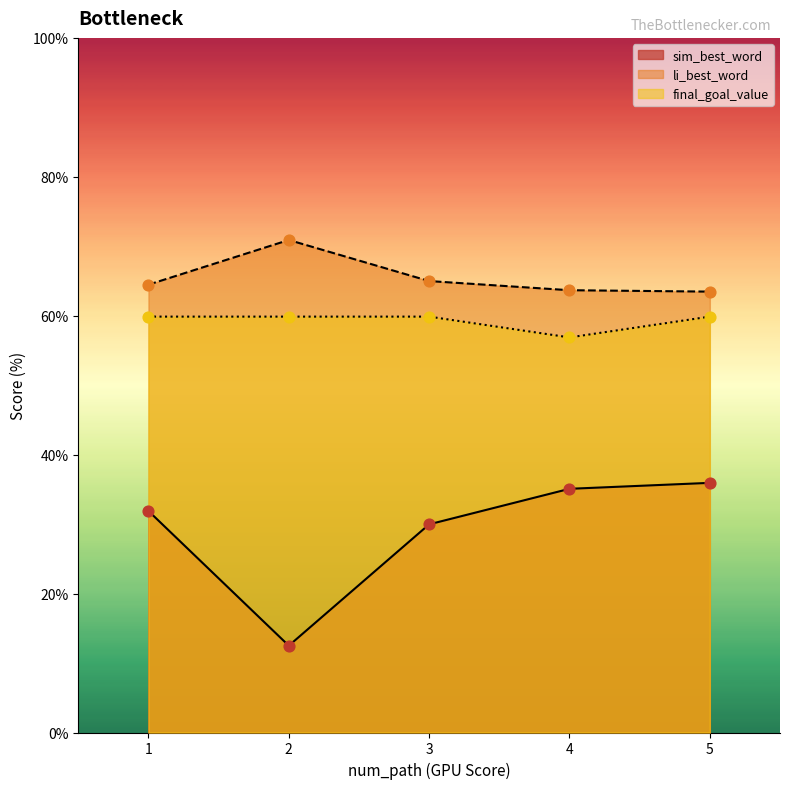

What are all the series names shown in the legend?

sim_best_word, li_best_word, final_goal_value